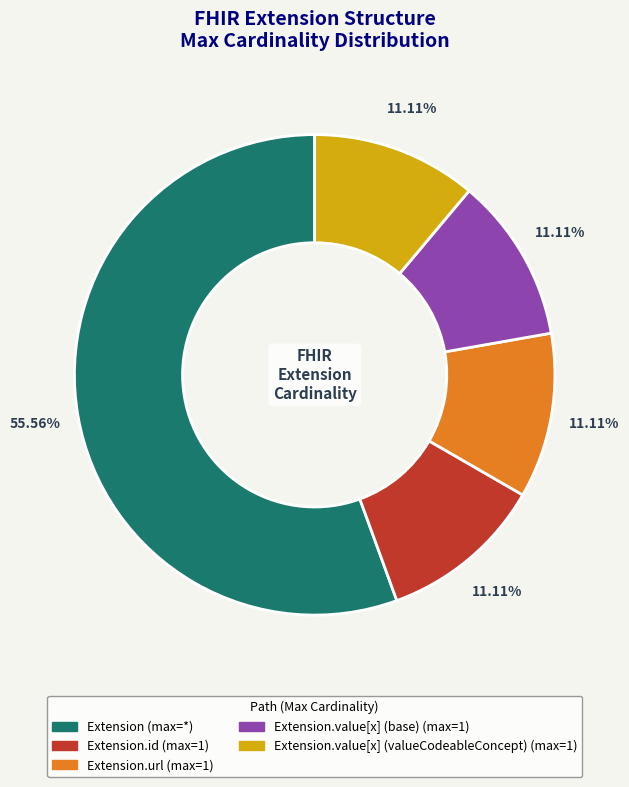

Is there a majority slice in this chart?

Yes